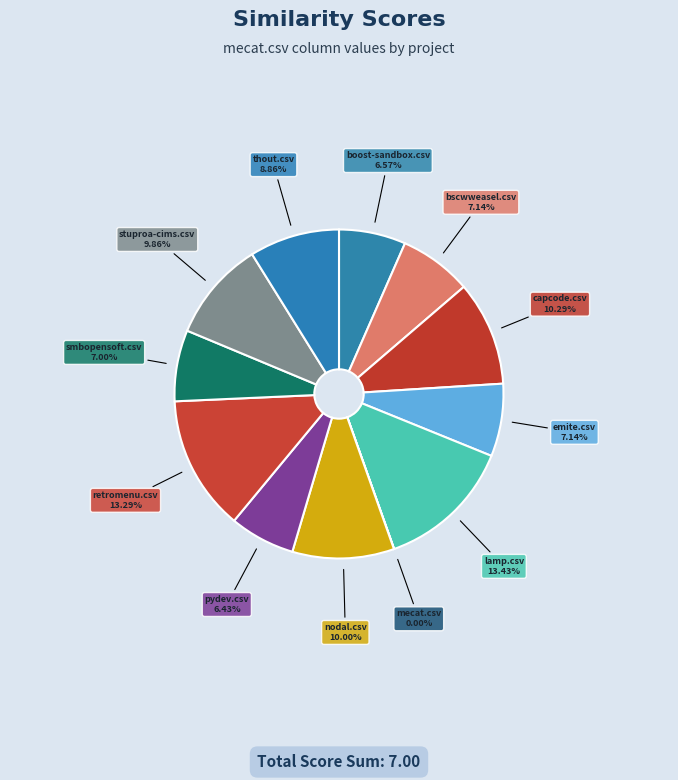

What is the largest slice in the pie chart?

lamp.csv